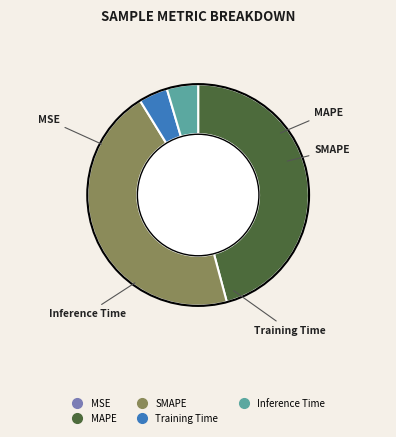

Does MAPE account for over 50% of the chart?

No